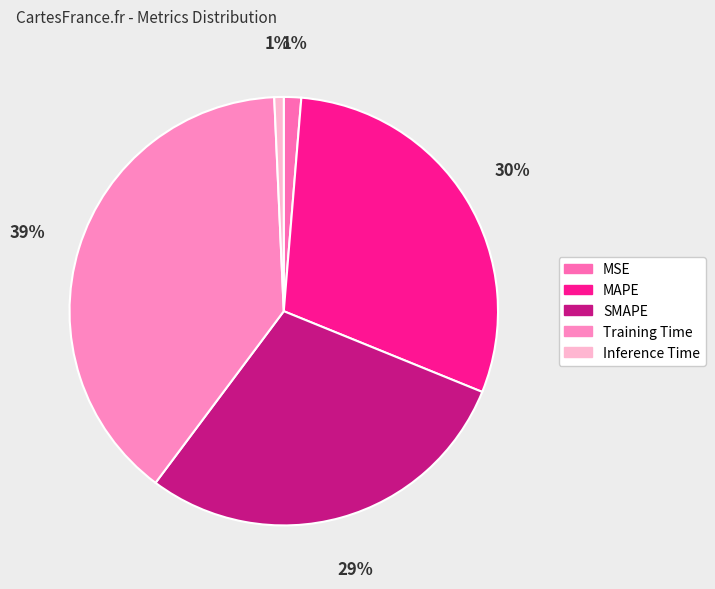

Count the number of slices in the pie.

5